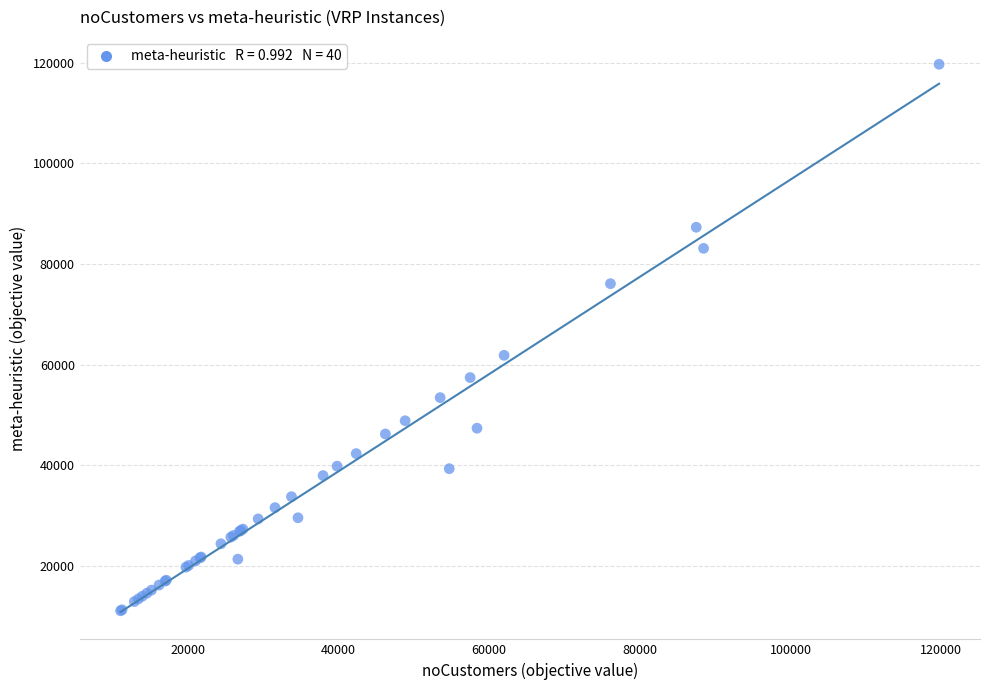

What Y value in the scatter plot is closest to 65394?

61858.7